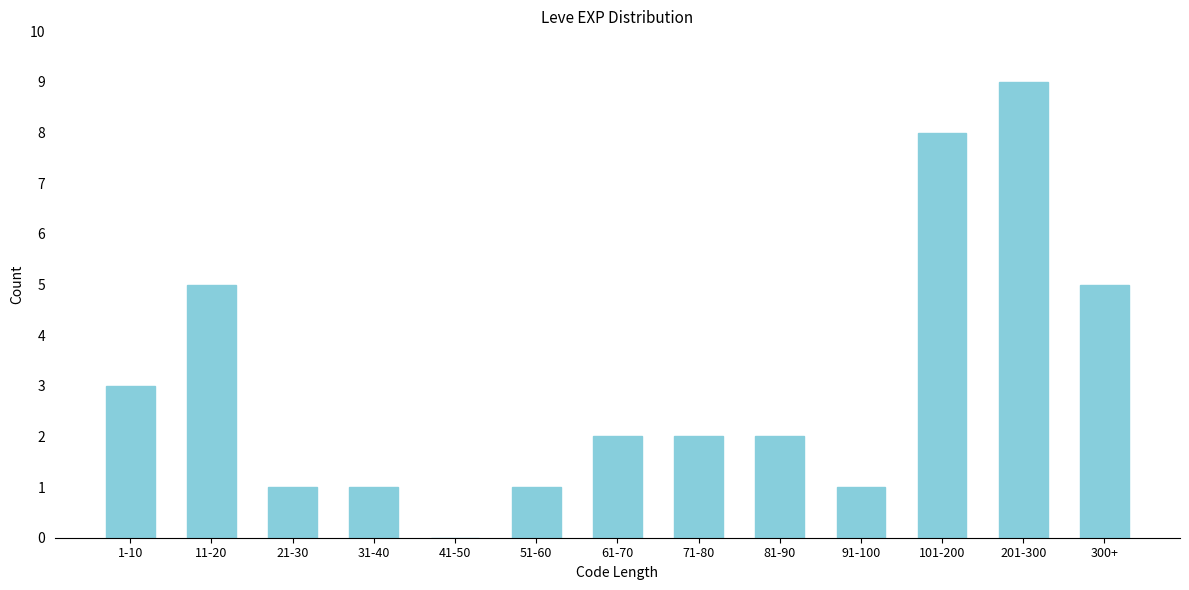

Reading left to right, transcribe all the data shown in this chart.

1-10=3	11-20=5	21-30=1	31-40=1	41-50=0	51-60=1	61-70=2	71-80=2	81-90=2	91-100=1	101-200=8	201-300=9	300+=5